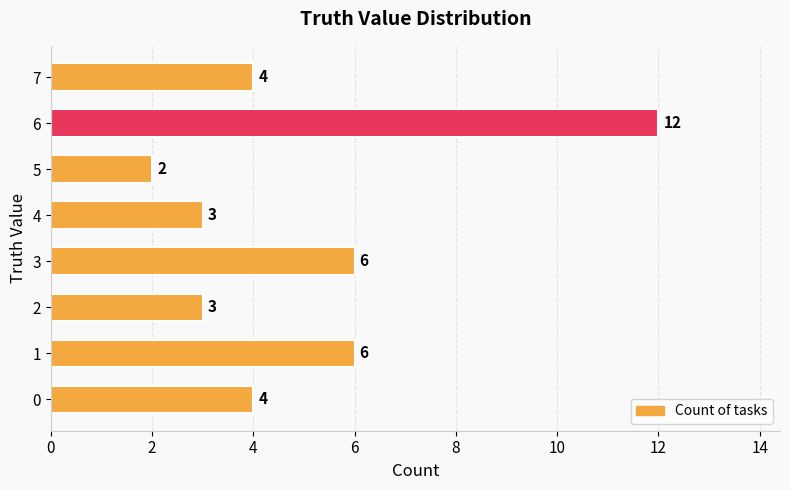

How many values are below 4?

3